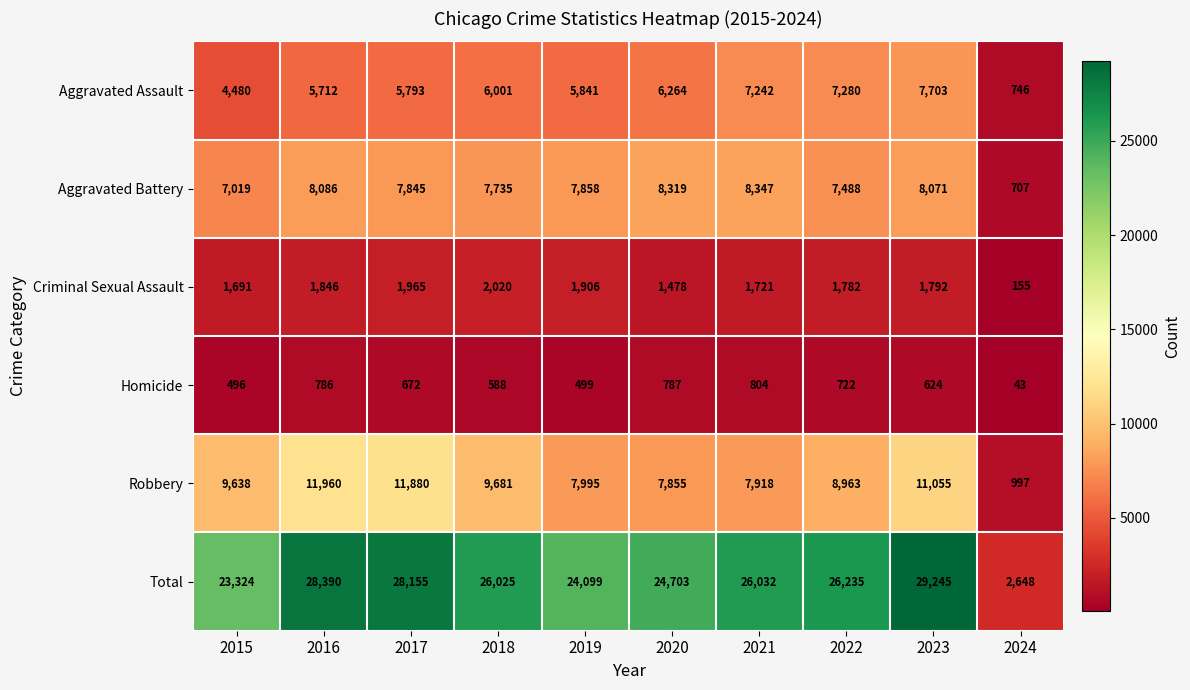

At how many categories does at least one series exceed 19368?

9